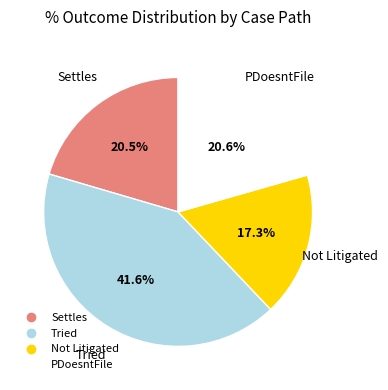

Is Settles the majority of the pie?

No